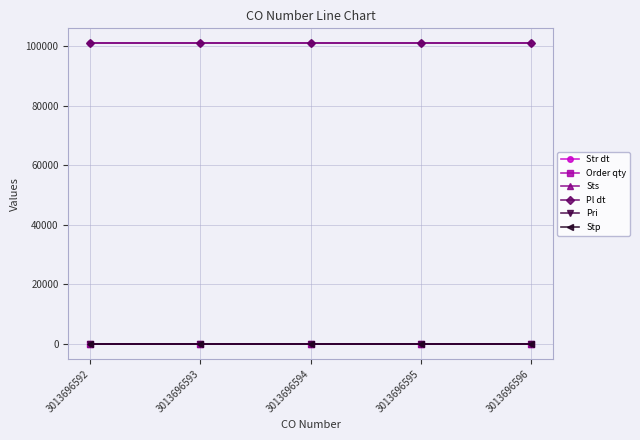

Which series changed the most between 3013696595 and 3013696596?

Str dt